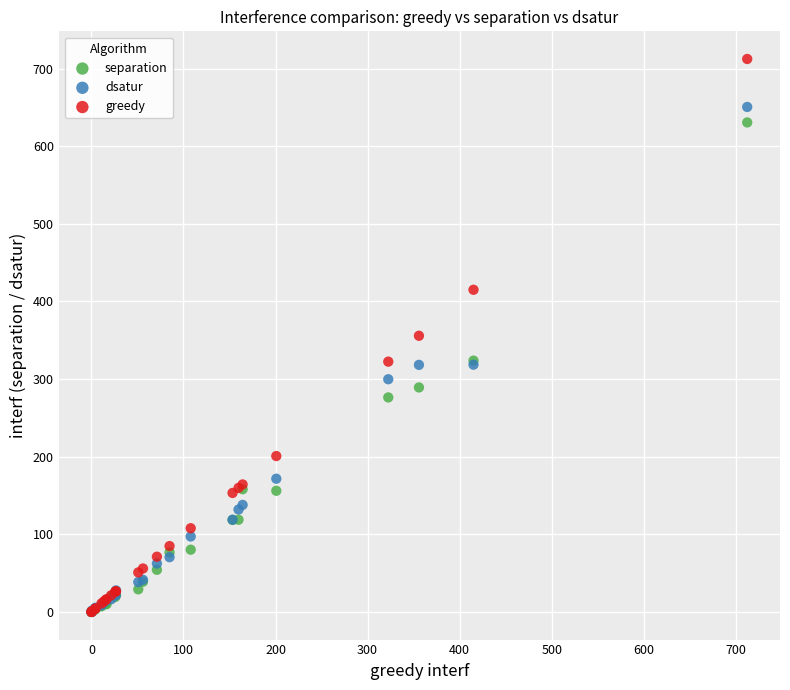

What are all the series names shown in the legend?

separation, dsatur, greedy